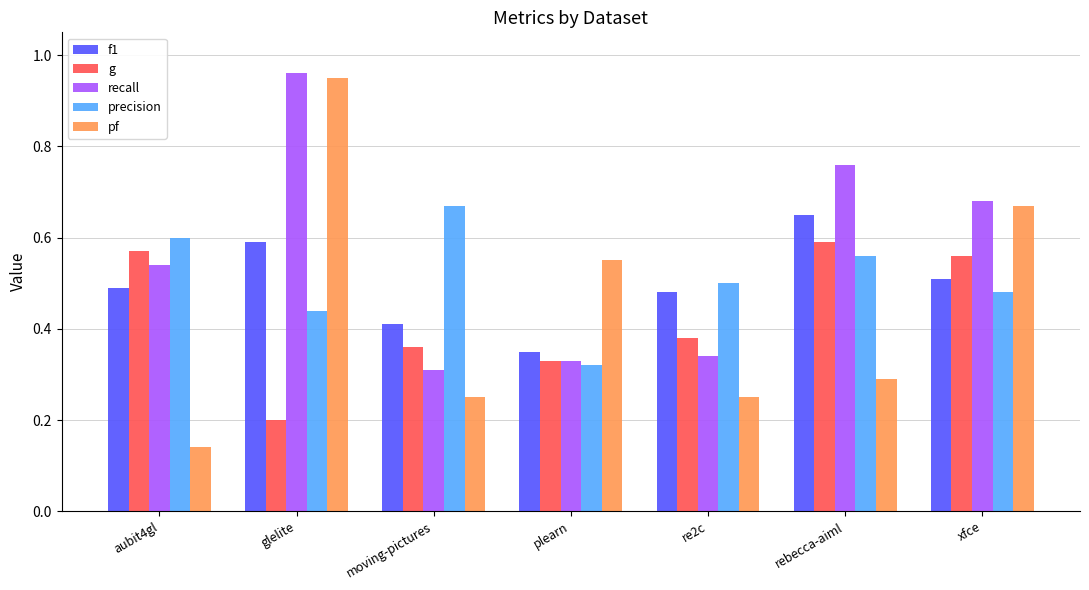

List the labels in order of g value, smallest first.

glelite, plearn, moving-pictures, re2c, xfce, aubit4gl, rebecca-aiml